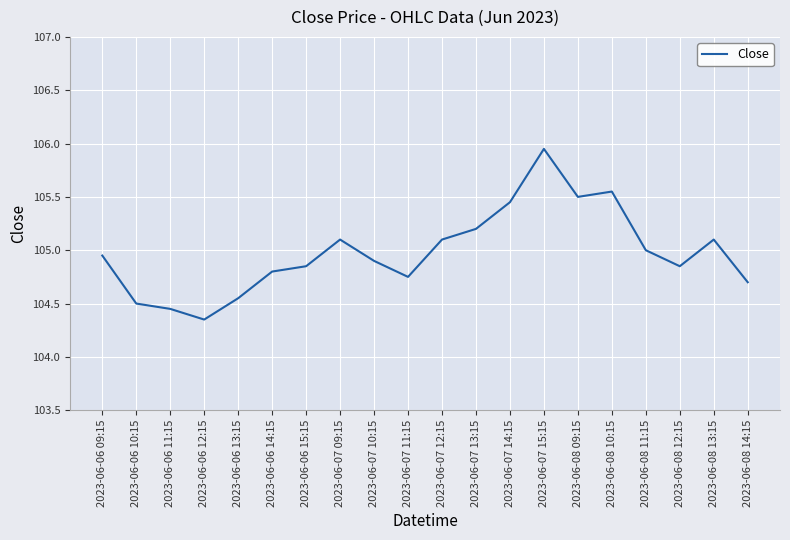

Which has a higher value, 2023-06-06 13:15 or 2023-06-08 14:15?

2023-06-08 14:15